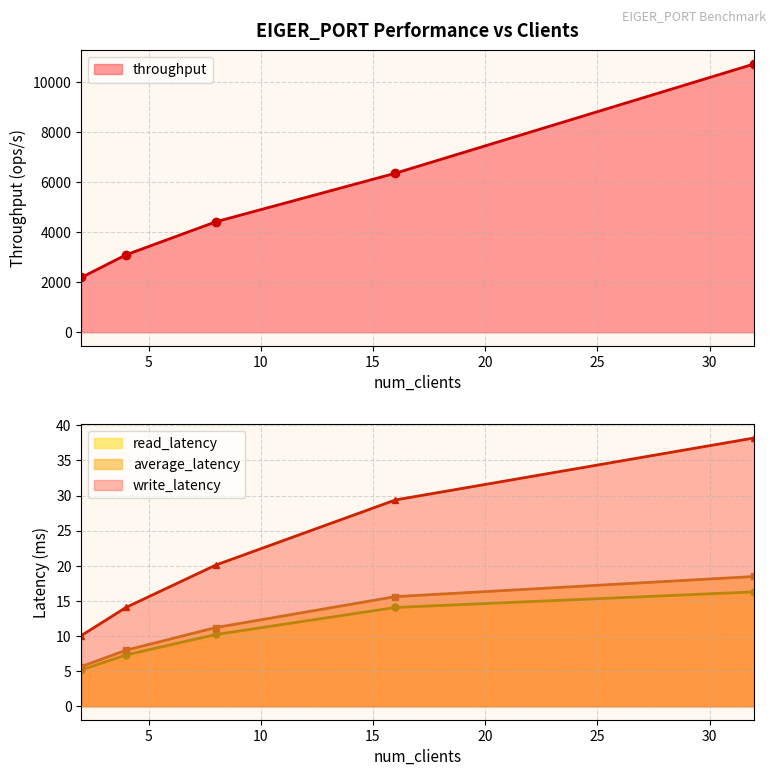

What is the highest value of the write_latency series?

38.2